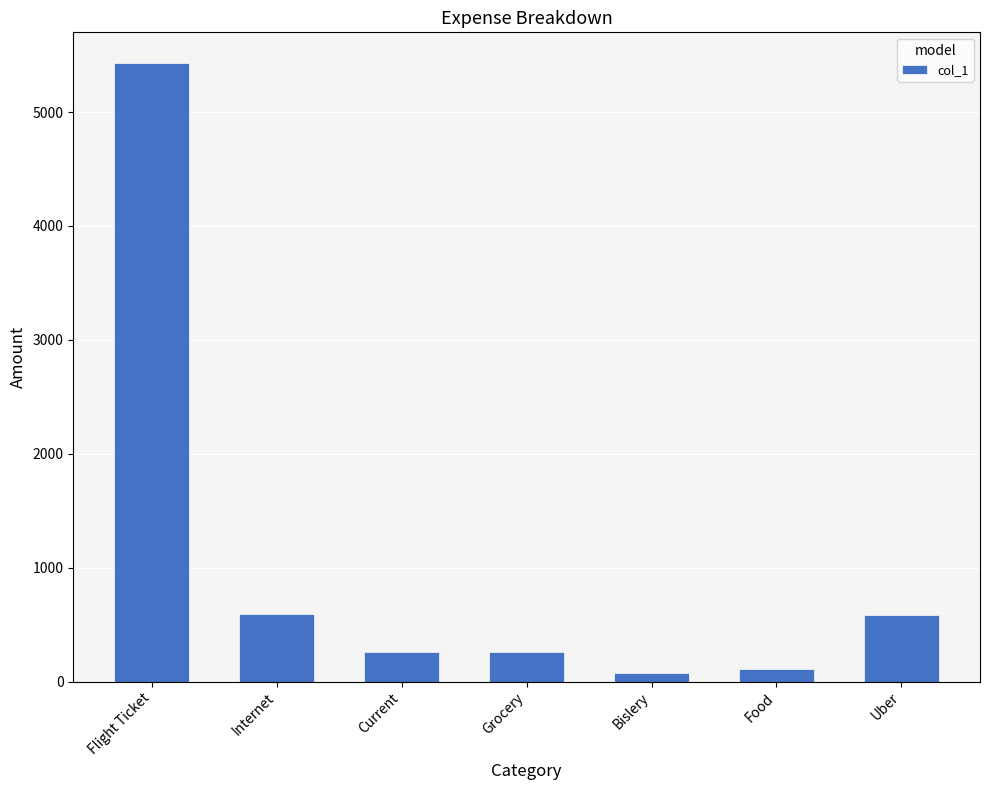

What is the label of the 4th bar from the right?

Grocery